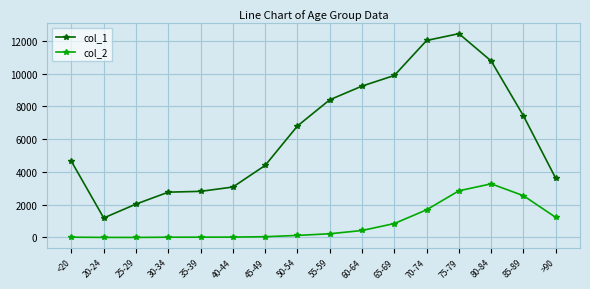

The col_1 series shows 13627 at 60-64. True or false?

False